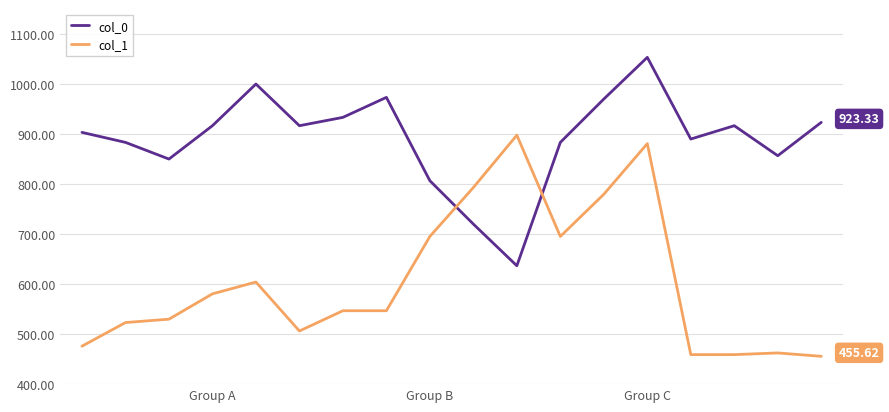

Rank the series by their maximum value, from lowest to highest.

col_1, col_0